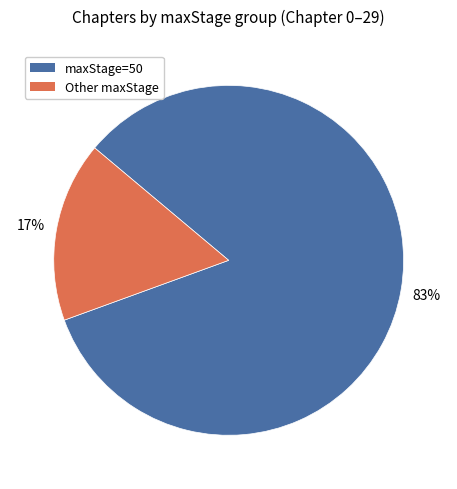

To the nearest percent, what is the average slice percentage?

50%